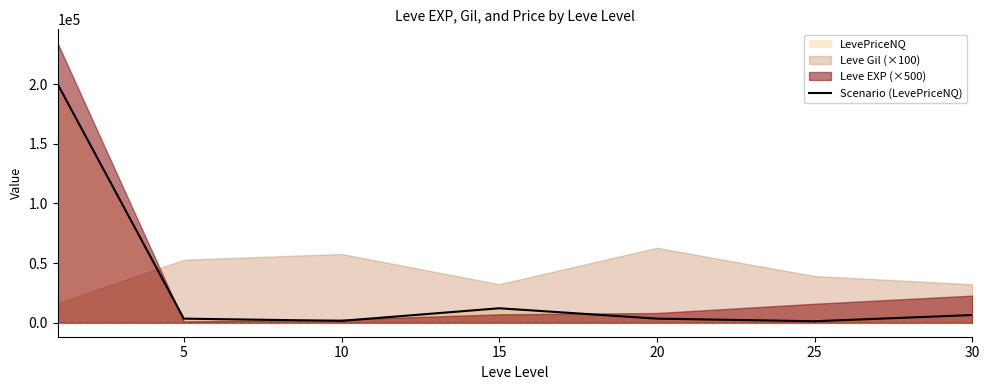

What is the change in value from 20 to 30?

+3015.9